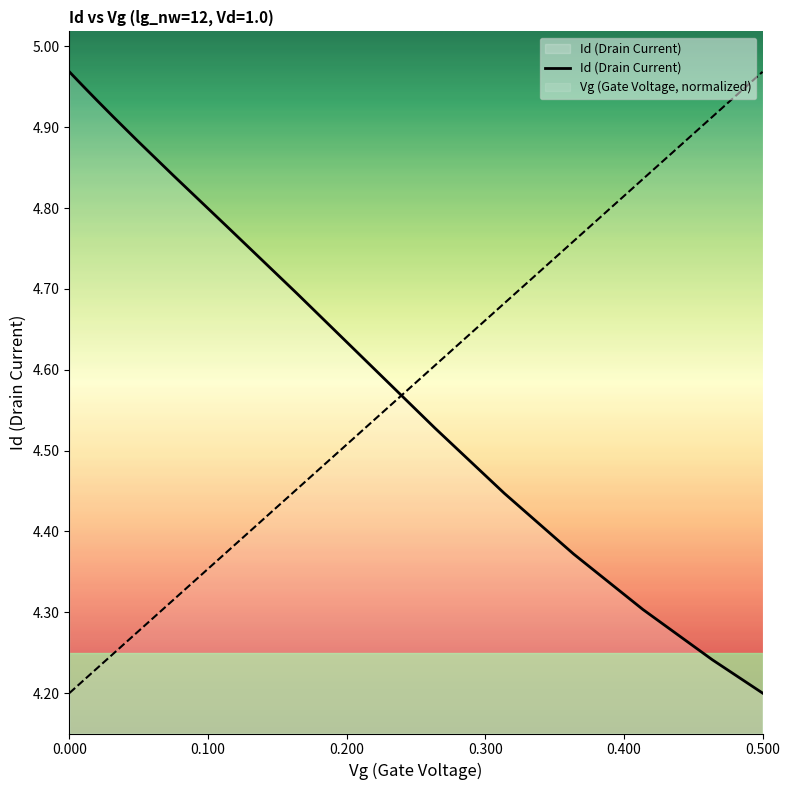

List the series in order of their overall mean, highest first.

Id (Drain Current), Vg (Gate Voltage, normalized)